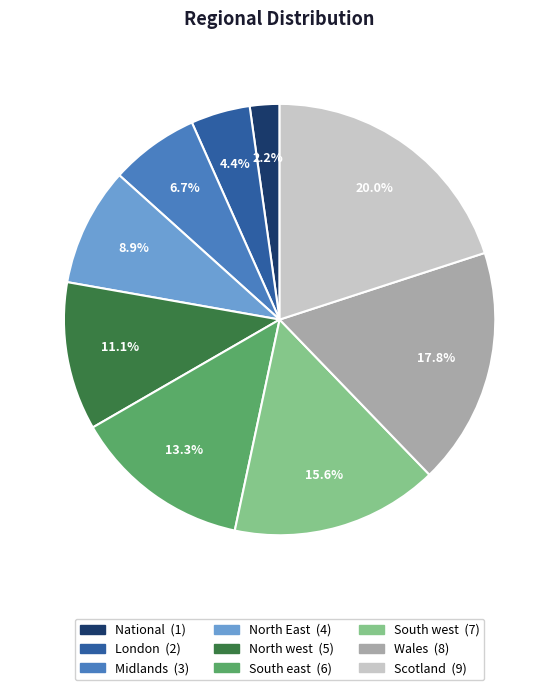

How much of the chart is everything except Wales?

82.2%